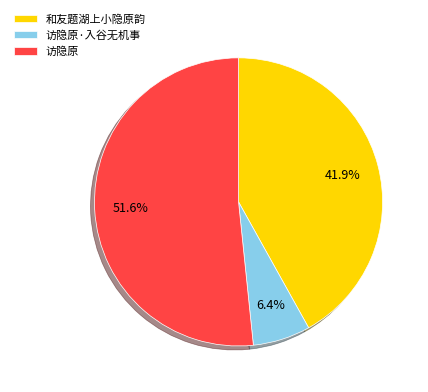

To the nearest percent, what portion does 和友题湖上小隐原韵 represent?

42%